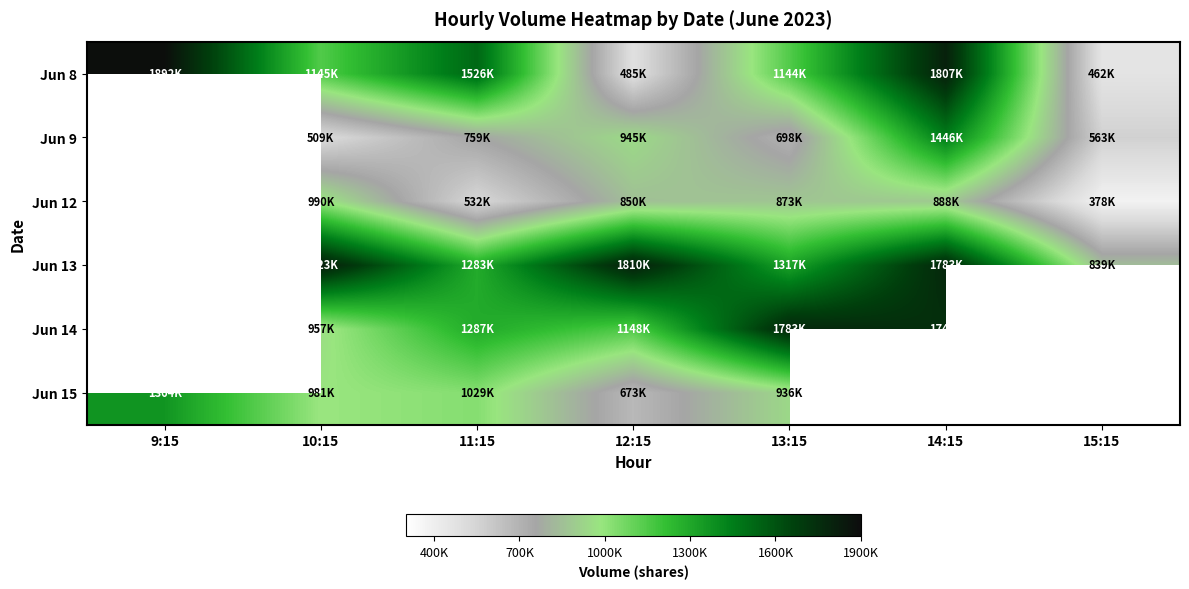

What is the total value across all series at 12:15?

5914152.0